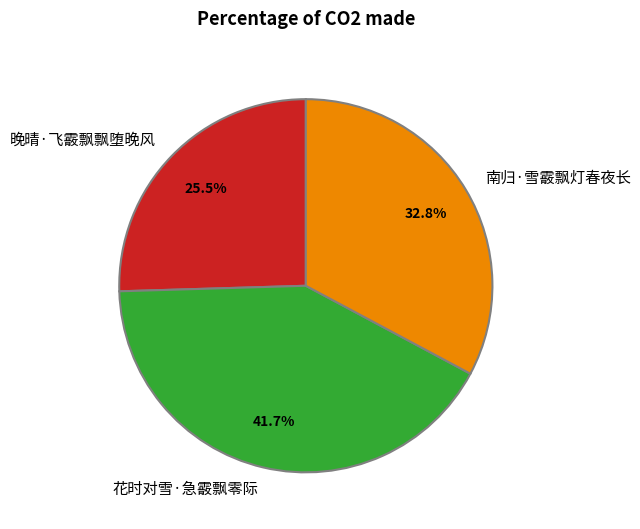

To the nearest percent, what is the average slice percentage?

33%